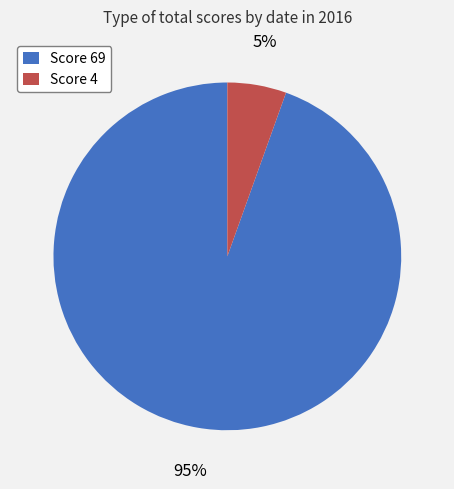

Do Score 4 and Score 69 together represent more than half of the pie?

Yes